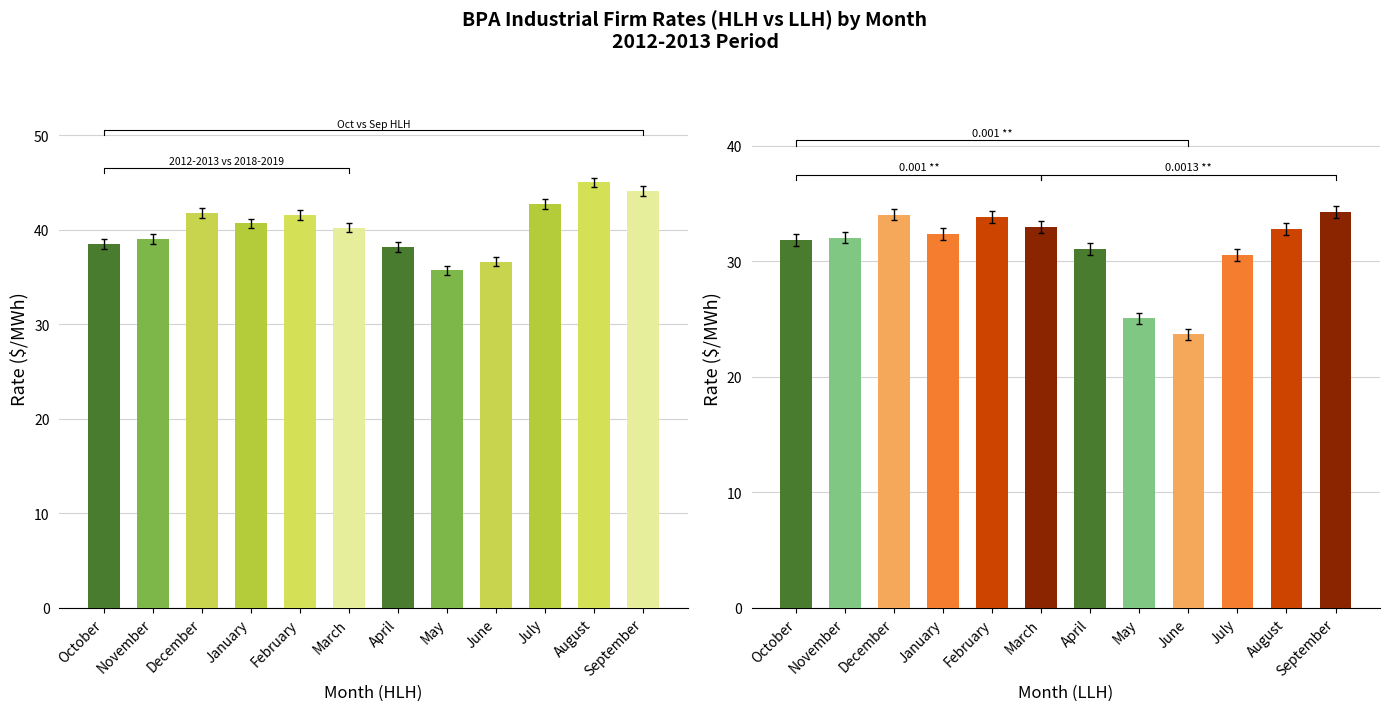

Is the value of HLH at December greater than the value of LLH at March?

Yes